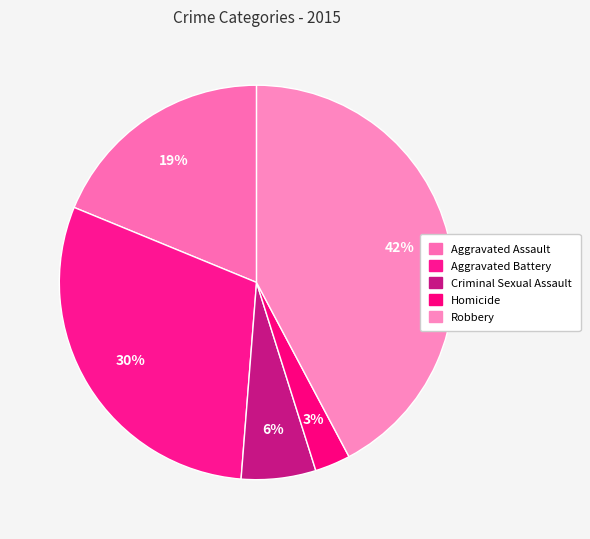

True or false: Aggravated Battery accounts for 30% of the total.

True